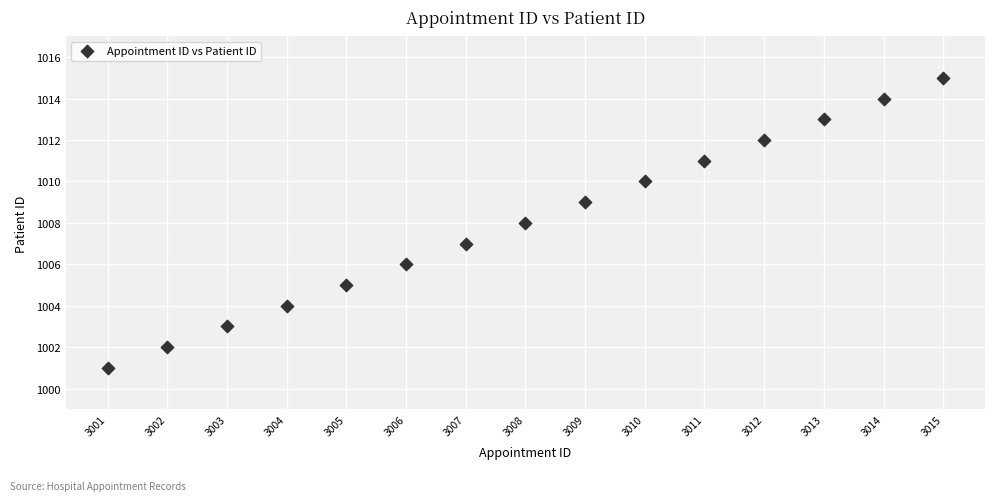

What is the range of X values (max minus min)?

14